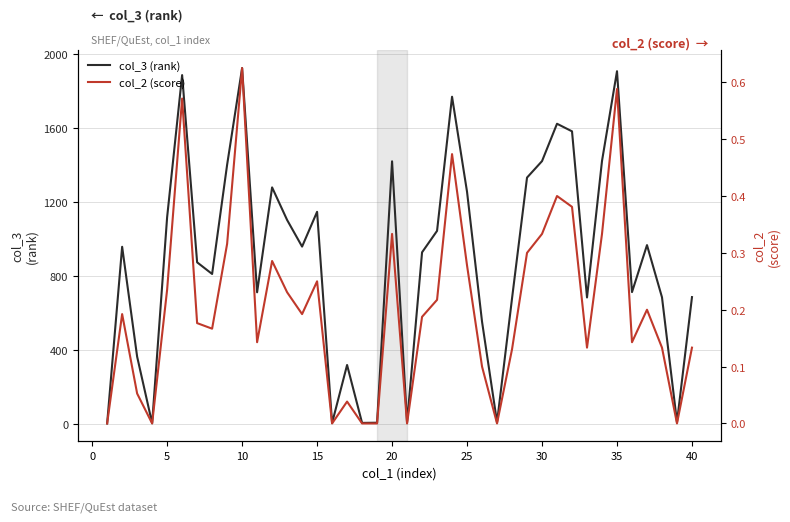

Read the col_3 (rank) value at 30.

1419